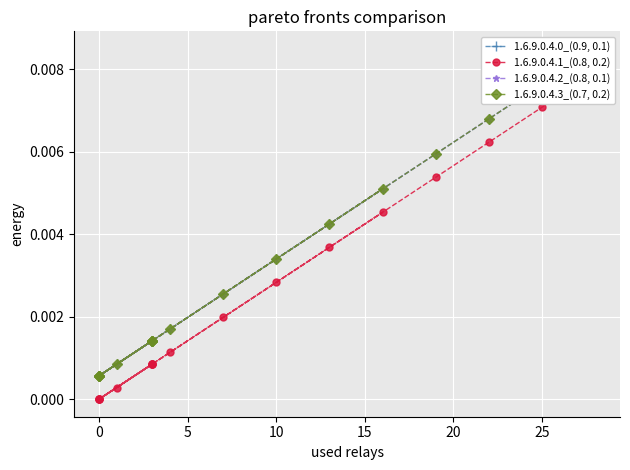

The value of 1.6.9.0.4.3_(0.7, 0.2) at 25 is 0.0. True or false?

False